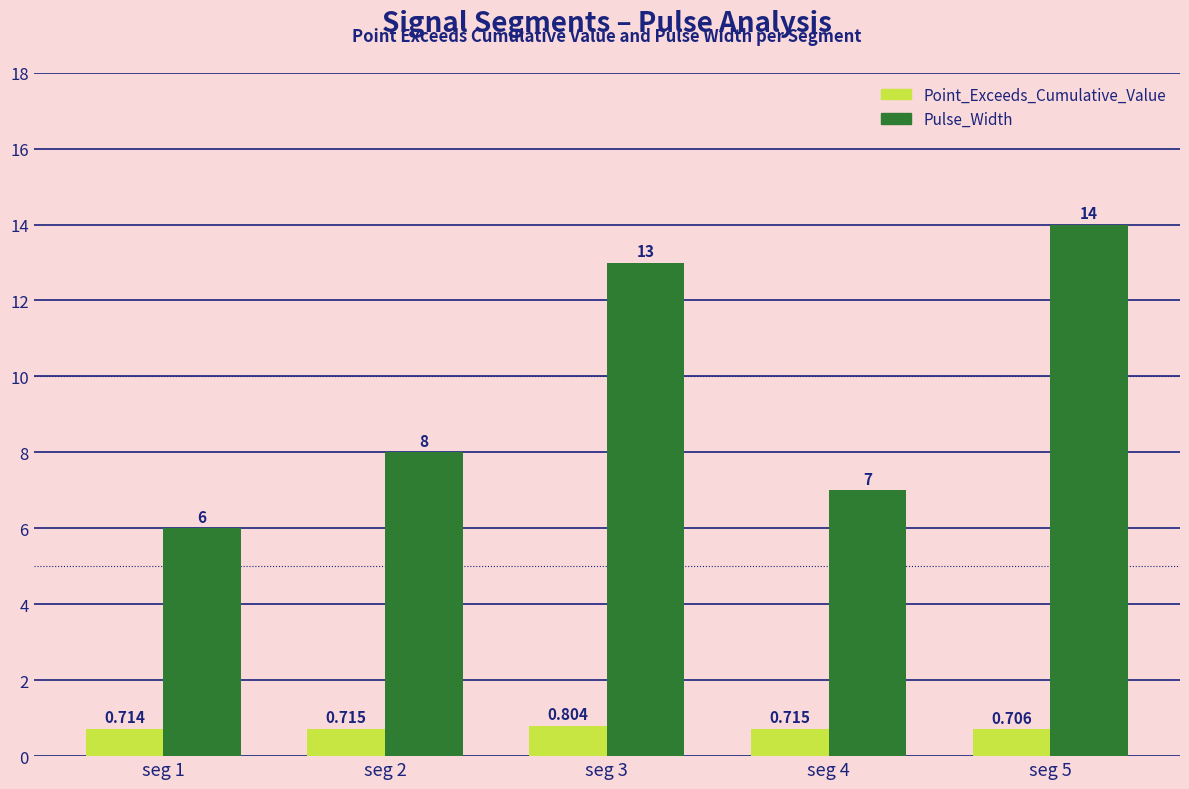

Are the bars horizontal?

No